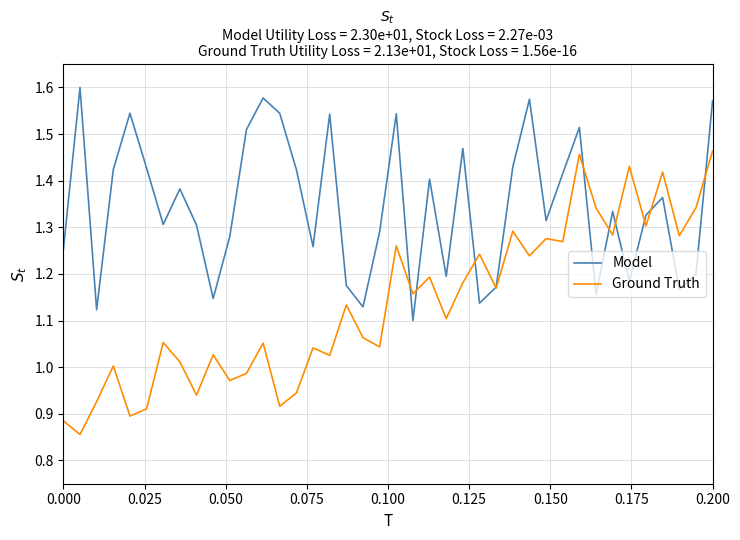

List the series in order of their peak value, lowest first.

Ground Truth, Model